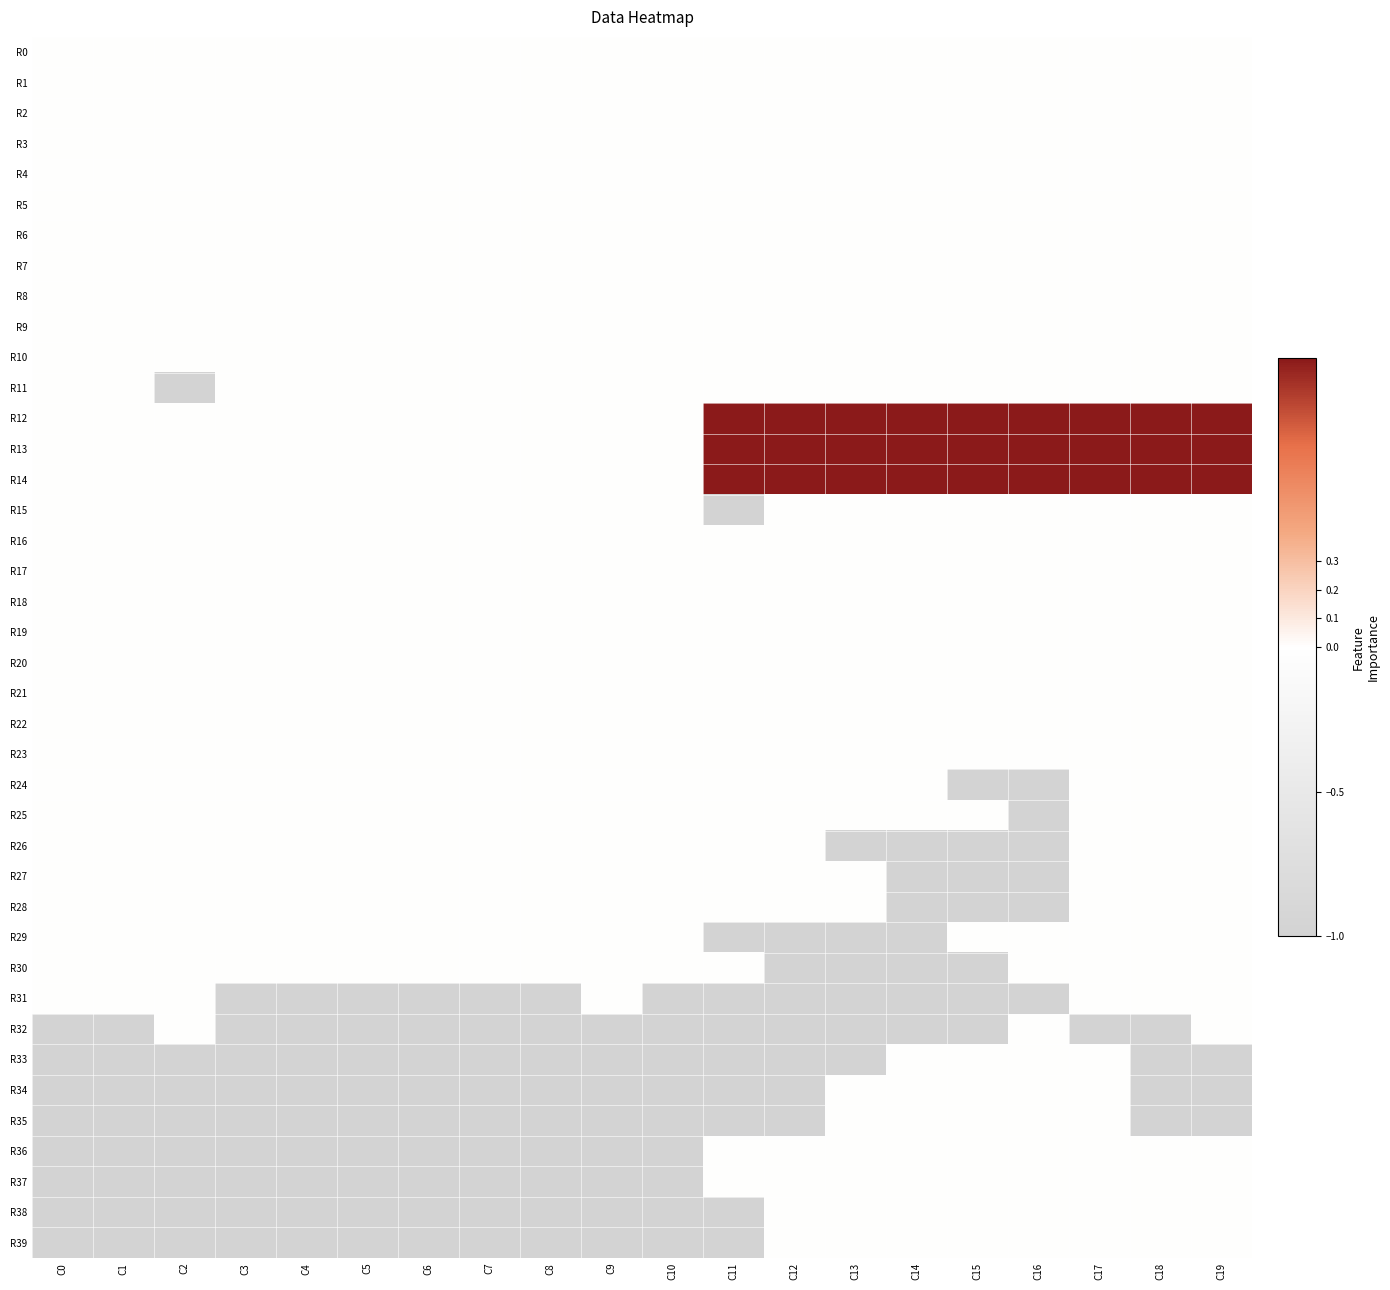

At how many categories does at least one series exceed 0?

9